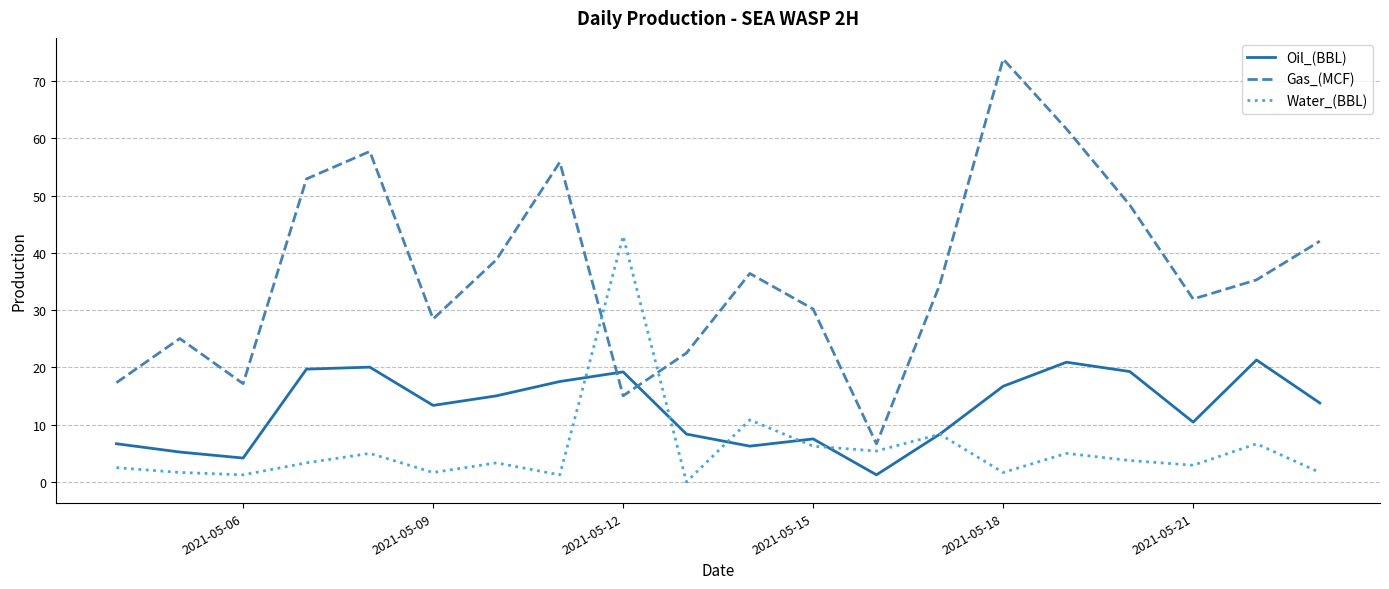

Which series has the largest total across all categories?

Gas_(MCF)